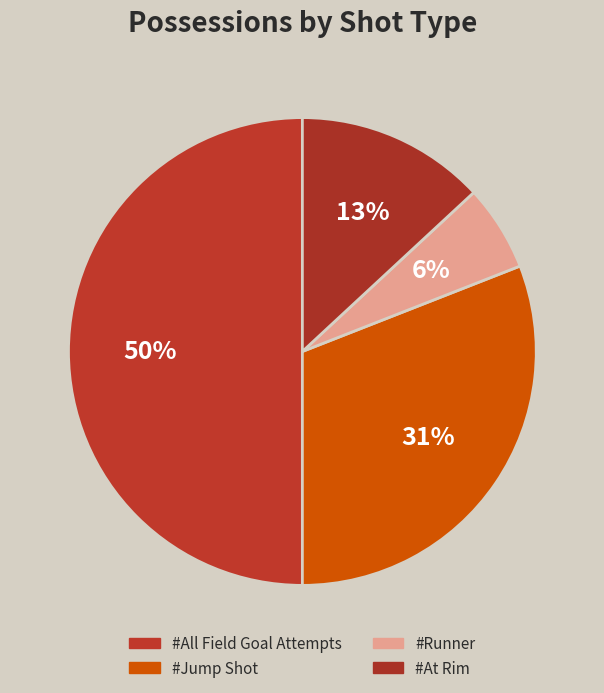

Does #Runner account for over 50% of the chart?

No